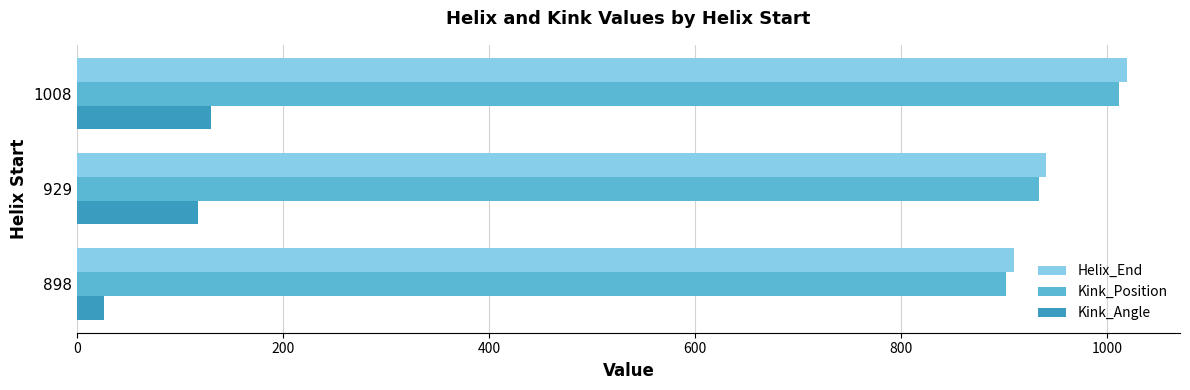

Which category has the highest value in the Helix_End series?

1008